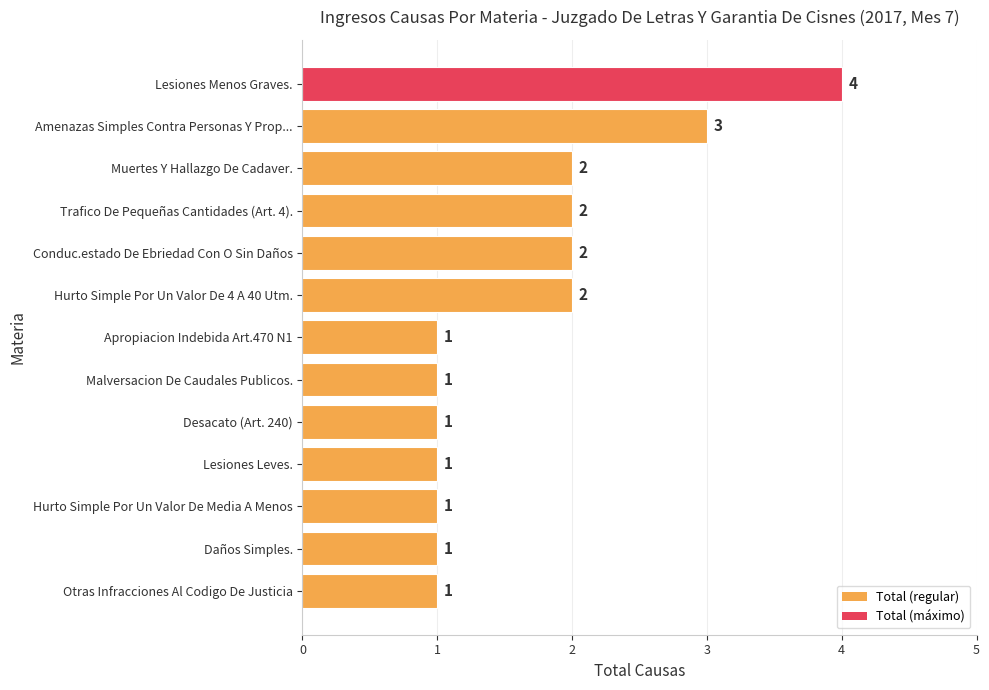

How many values are between 1 and 2?

11